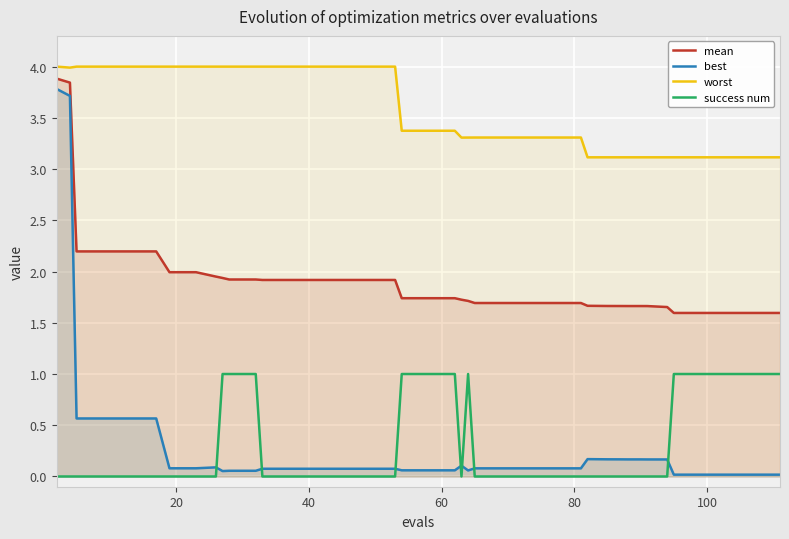

Reading right to left, what are all the values shown in this chart?

mean: 1.6	1.6	1.6	1.6	1.6	1.7	1.7	1.7	1.7	1.7	1.7	1.7	1.7	1.7	1.7	1.7	1.7	1.7	1.7	1.7	1.7	1.7	1.9	1.9	1.9	1.9	1.9	1.9	1.9	1.9	1.9	2.0	2.0	2.0	2.2	2.2	2.2	2.2	3.8	3.9
best: 0.0	0.0	0.0	0.0	0.0	0.2	0.2	0.2	0.2	0.2	0.2	0.2	0.1	0.1	0.1	0.1	0.1	0.1	0.1	0.1	0.1	0.1	0.1	0.1	0.1	0.1	0.1	0.1	0.1	0.1	0.1	0.1	0.1	0.1	0.6	0.6	0.6	0.6	3.7	3.8
worst: 3.1	3.1	3.1	3.1	3.1	3.1	3.1	3.1	3.1	3.1	3.1	3.1	3.3	3.3	3.3	3.3	3.3	3.3	3.3	3.4	3.4	3.4	4.0	4.0	4.0	4.0	4.0	4.0	4.0	4.0	4.0	4.0	4.0	4.0	4.0	4.0	4.0	4.0	4.0	4.0
success num: 1.0	1.0	1.0	1.0	1.0	0.0	0.0	0.0	0.0	0.0	0.0	0.0	0.0	0.0	0.0	0.0	0.0	1.0	0.0	1.0	1.0	1.0	0.0	0.0	0.0	0.0	0.0	0.0	1.0	1.0	1.0	0.0	0.0	0.0	0.0	0.0	0.0	0.0	0.0	0.0